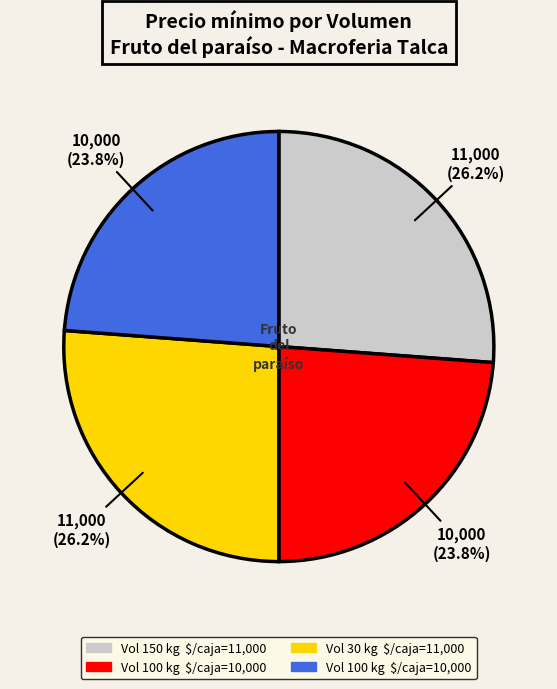

Is there any slice that represents more than half of the pie?

No